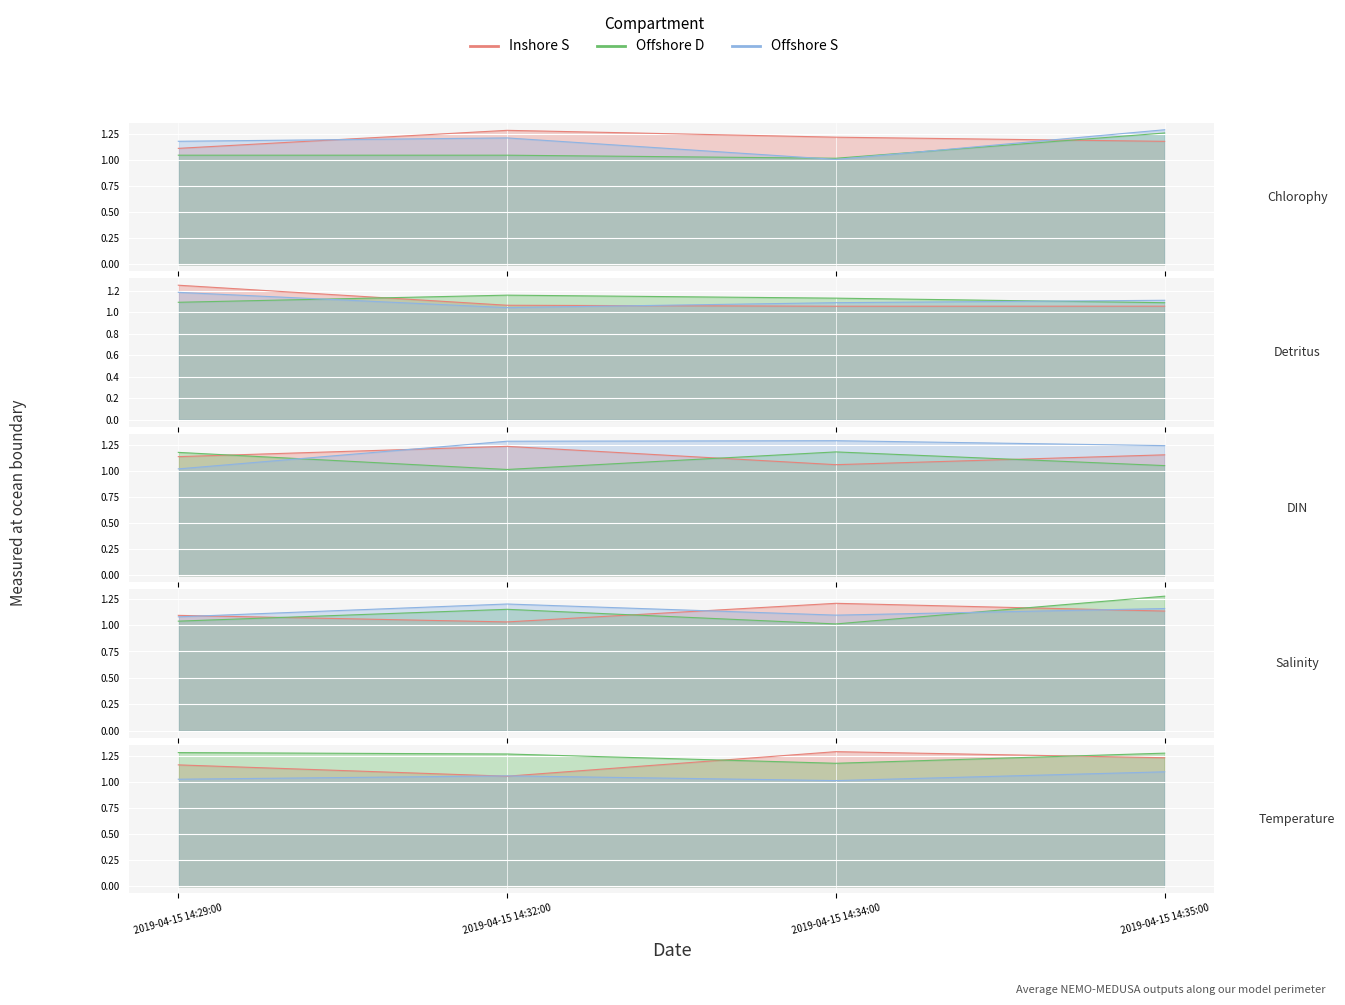

Which has a higher value, 2019-04-15 14:34:00 or 2019-04-15 14:29:00?

2019-04-15 14:34:00